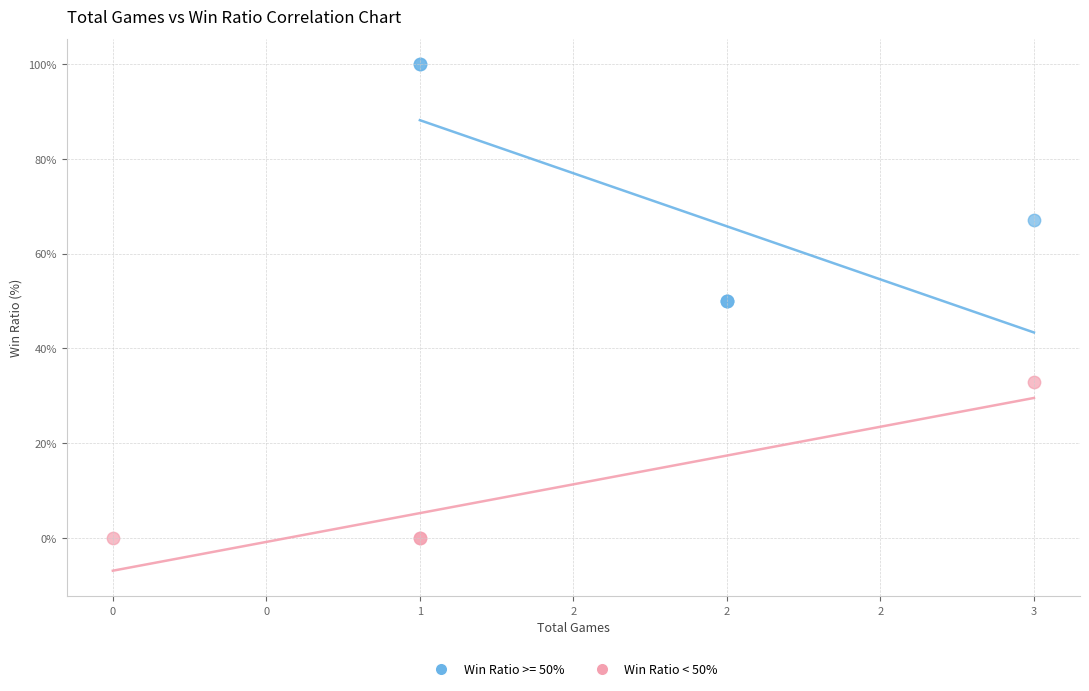

Which series reaches the maximum Y coordinate?

Win Ratio >= 50%